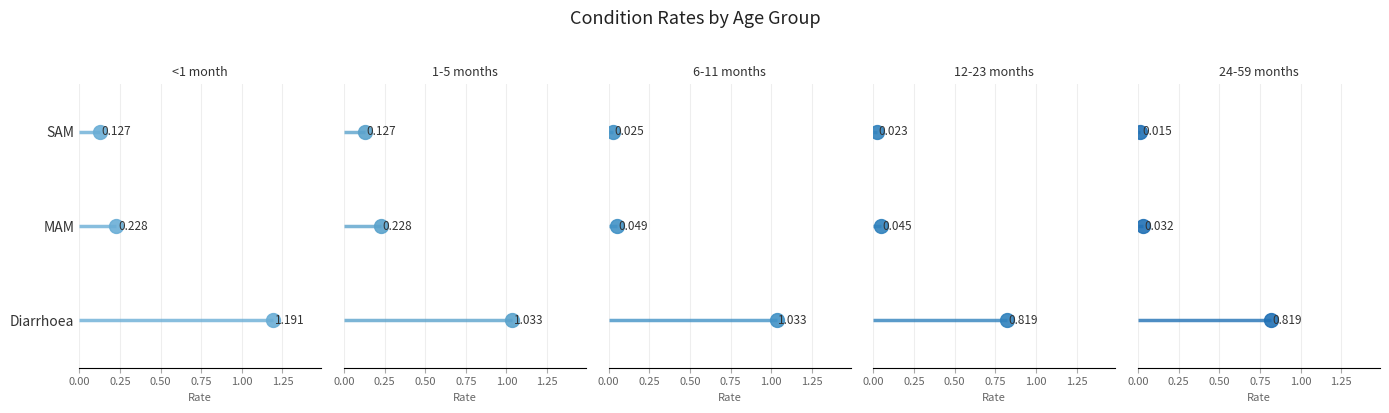

What is the maximum value for 6-11 months?

1.0